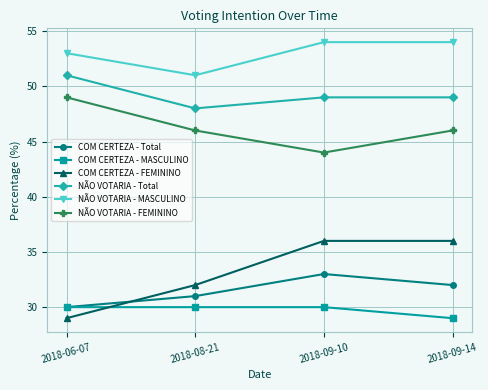

What is the difference between the NÃO VOTARIA - Total values at 2018-09-10 and 2018-06-07?

2